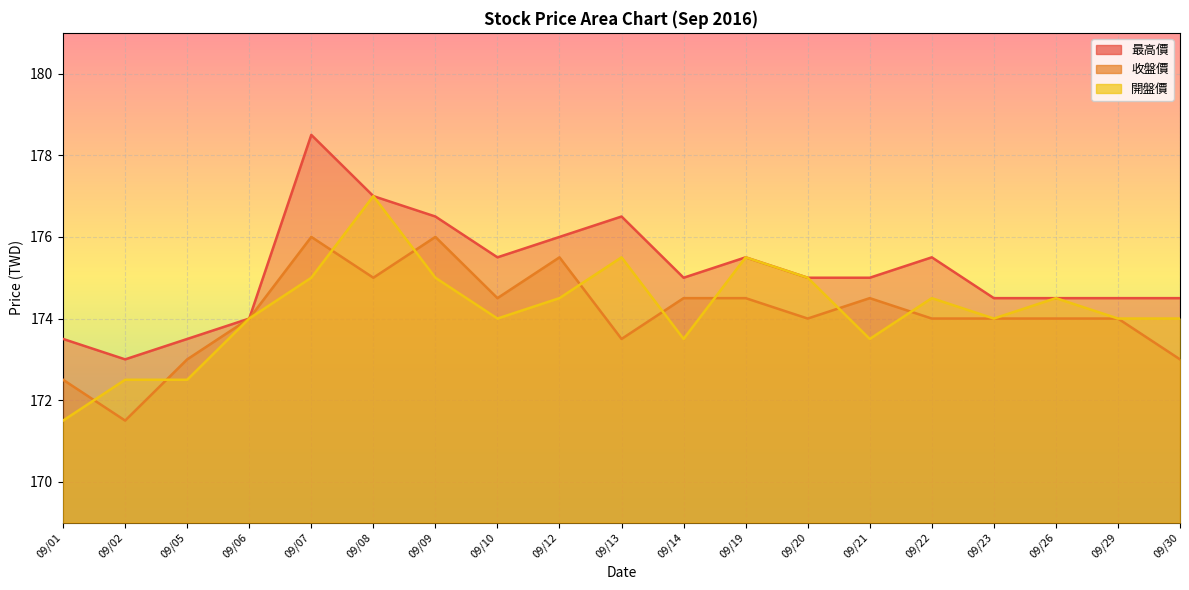

Reading left to right, what are all the values shown in this chart?

最高價: 09/01=173.5	09/02=173.0	09/05=173.5	09/06=174.0	09/07=178.5	09/08=177.0	09/09=176.5	09/10=175.5	09/12=176.0	09/13=176.5	09/14=175.0	09/19=175.5	09/20=175.0	09/21=175.0	09/22=175.5	09/23=174.5	09/26=174.5	09/29=174.5	09/30=174.5
收盤價: 09/01=172.5	09/02=171.5	09/05=173.0	09/06=174.0	09/07=176.0	09/08=175.0	09/09=176.0	09/10=174.5	09/12=175.5	09/13=173.5	09/14=174.5	09/19=174.5	09/20=174.0	09/21=174.5	09/22=174.0	09/23=174.0	09/26=174.0	09/29=174.0	09/30=173.0
開盤價: 09/01=171.5	09/02=172.5	09/05=172.5	09/06=174.0	09/07=175.0	09/08=177.0	09/09=175.0	09/10=174.0	09/12=174.5	09/13=175.5	09/14=173.5	09/19=175.5	09/20=175.0	09/21=173.5	09/22=174.5	09/23=174.0	09/26=174.5	09/29=174.0	09/30=174.0